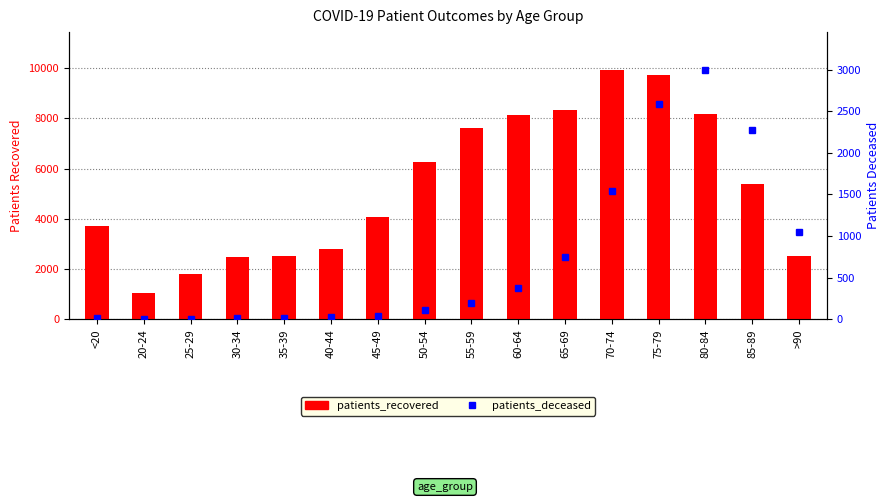

What is the value of the patients_recovered bar at the 14th from the left?

8163